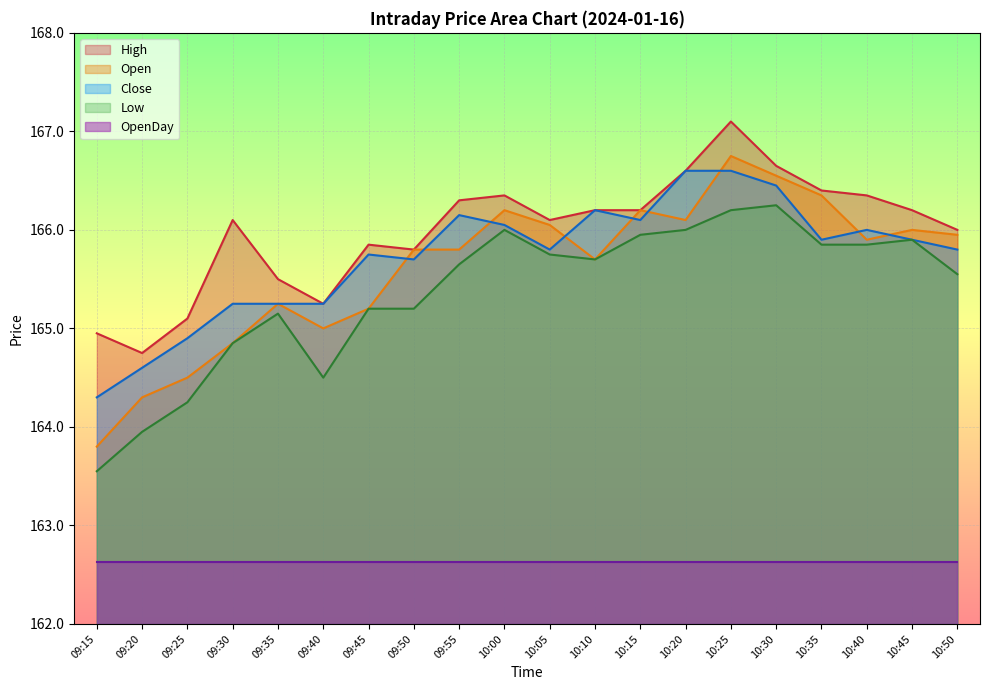

Between 10:25 and 09:50, which is larger?

10:25